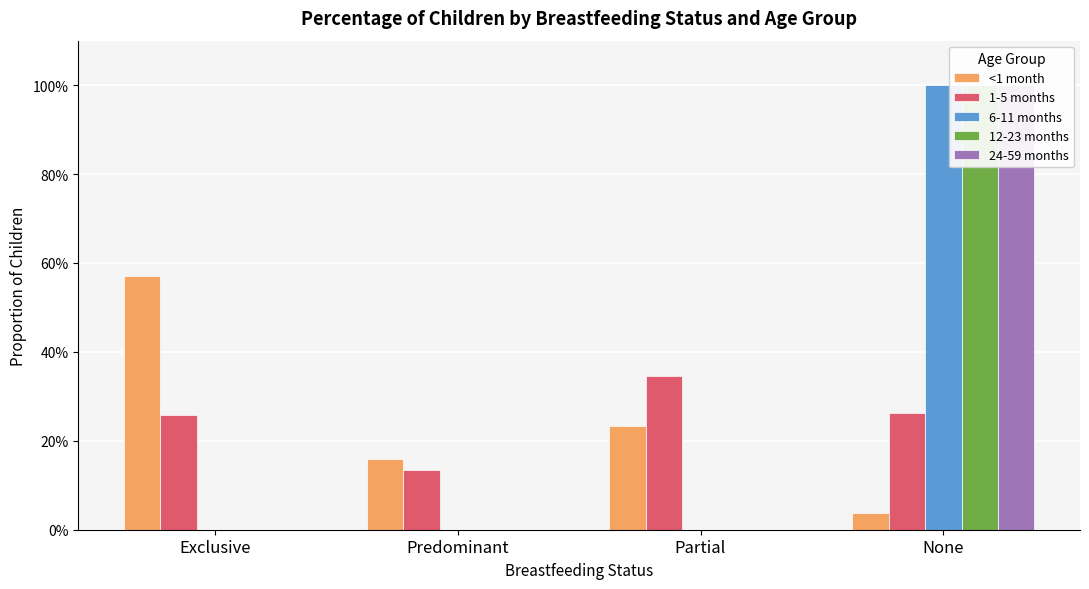

At how many categories does at least one series exceed 0?

4